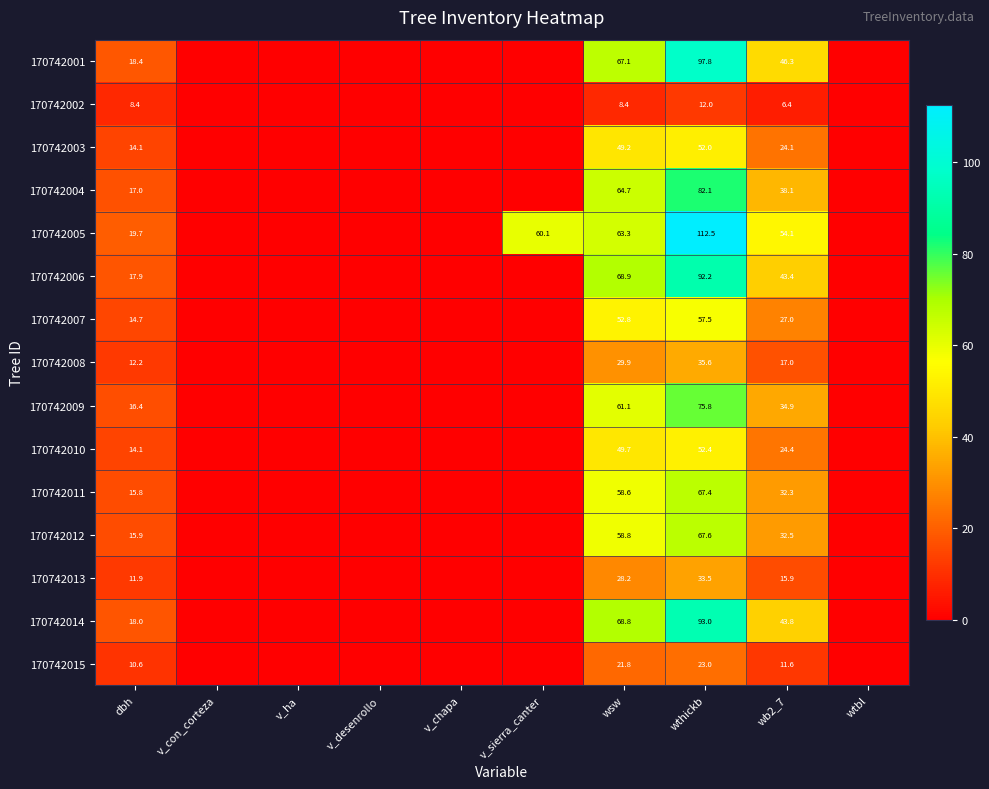

At which category is the sum across all series the highest?

wthickb